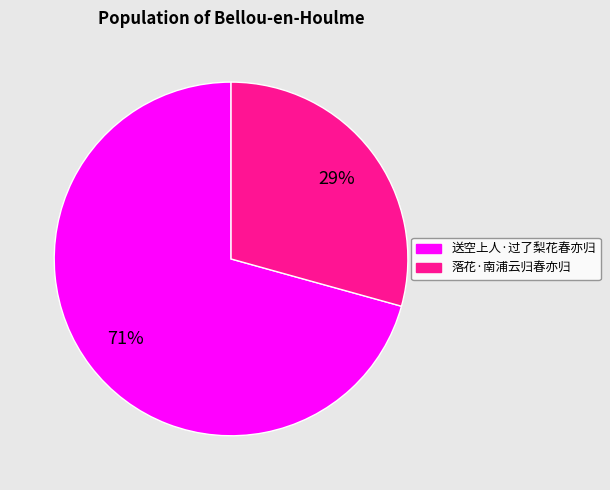

To the nearest percent, what percentage of the pie is 落花·南浦云归春亦归?

29%